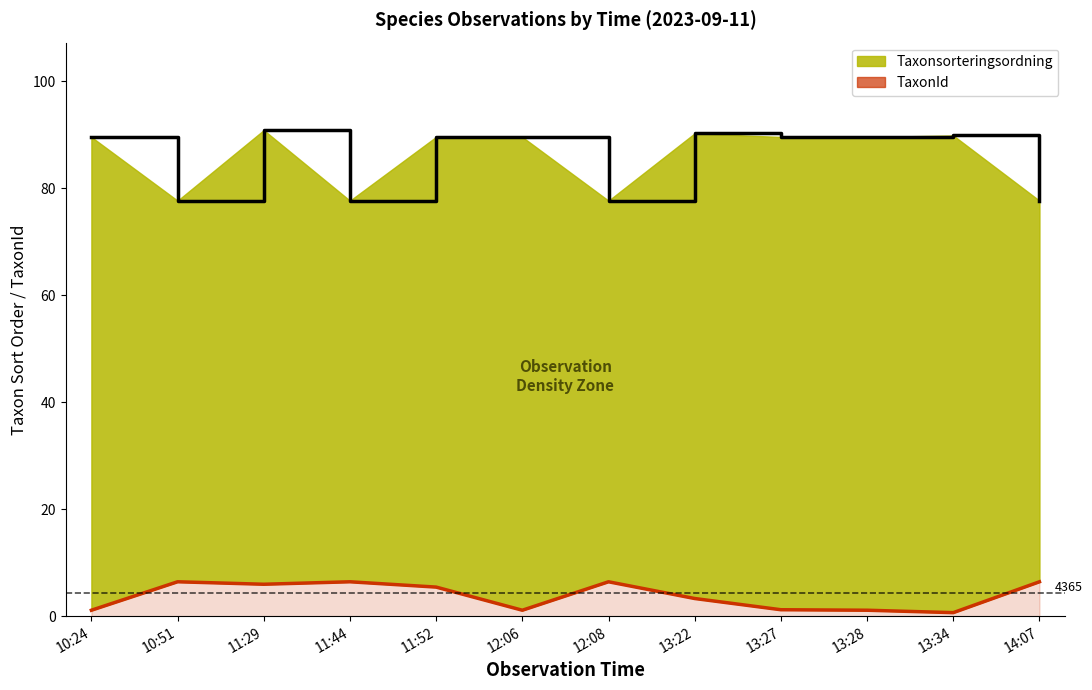

How many categories are shown in the chart?

12